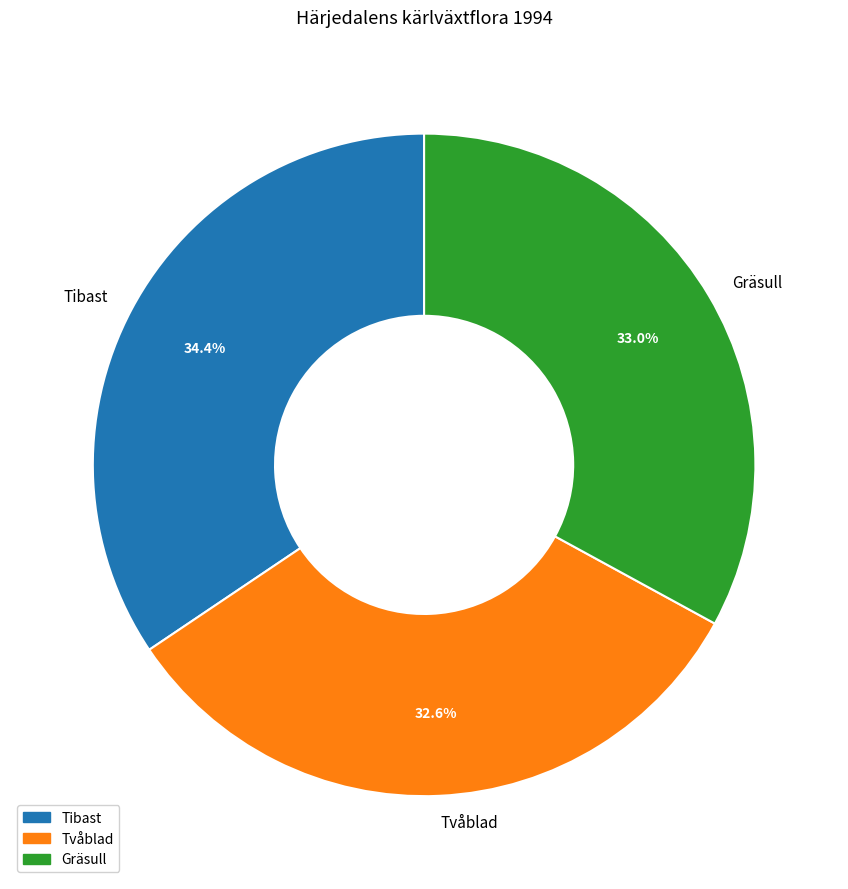

What percentage is NOT represented by Tibast?

65.6%